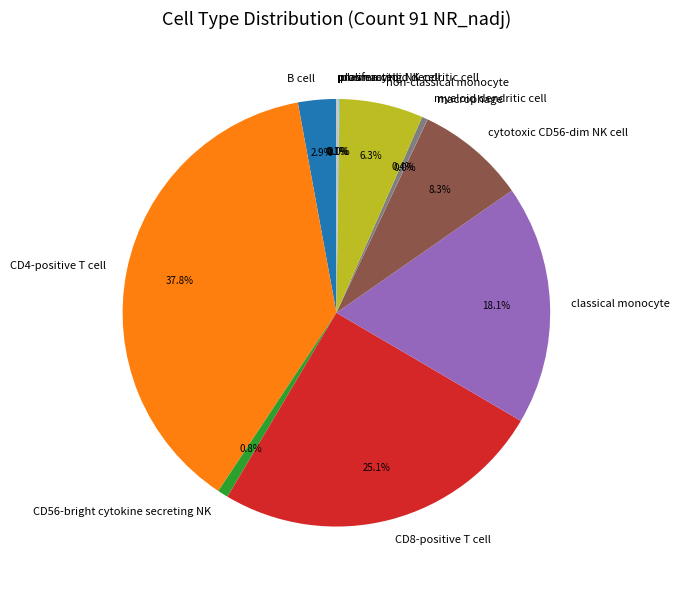

Does CD56-bright cytokine secreting NK represent more than half of the total?

No